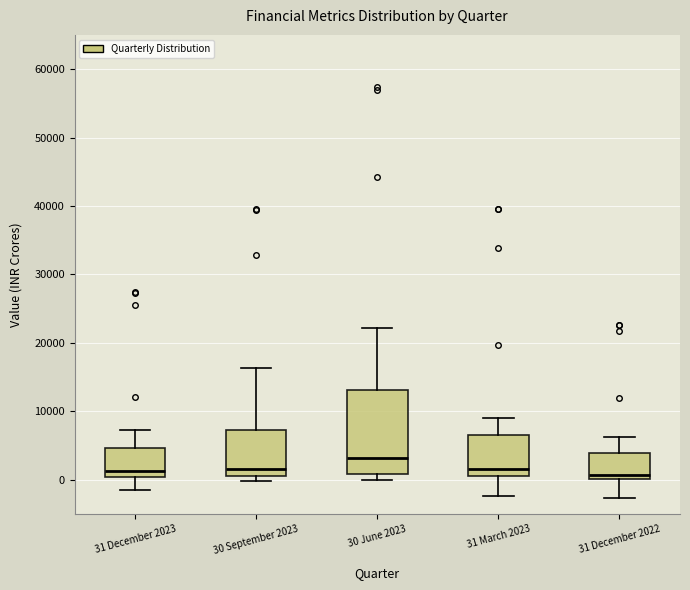

Which box has the highest median line?

30 June 2023